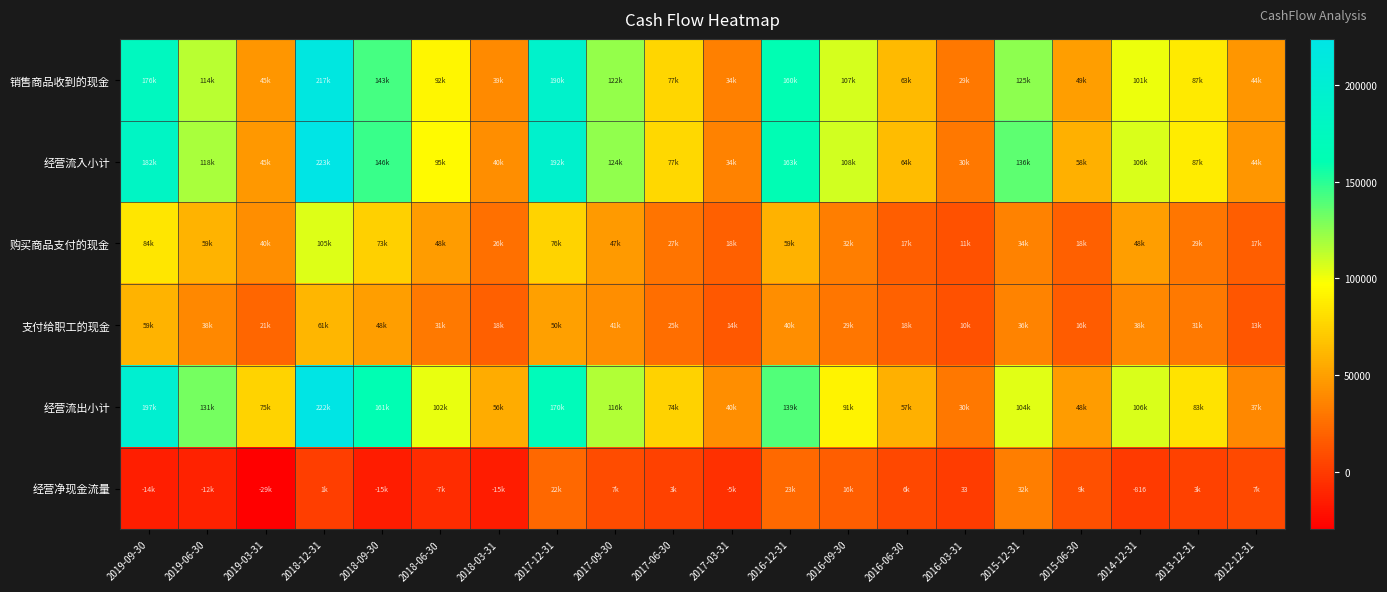

At which label does 销售商品收到的现金 first exceed 101814?

2019-09-30